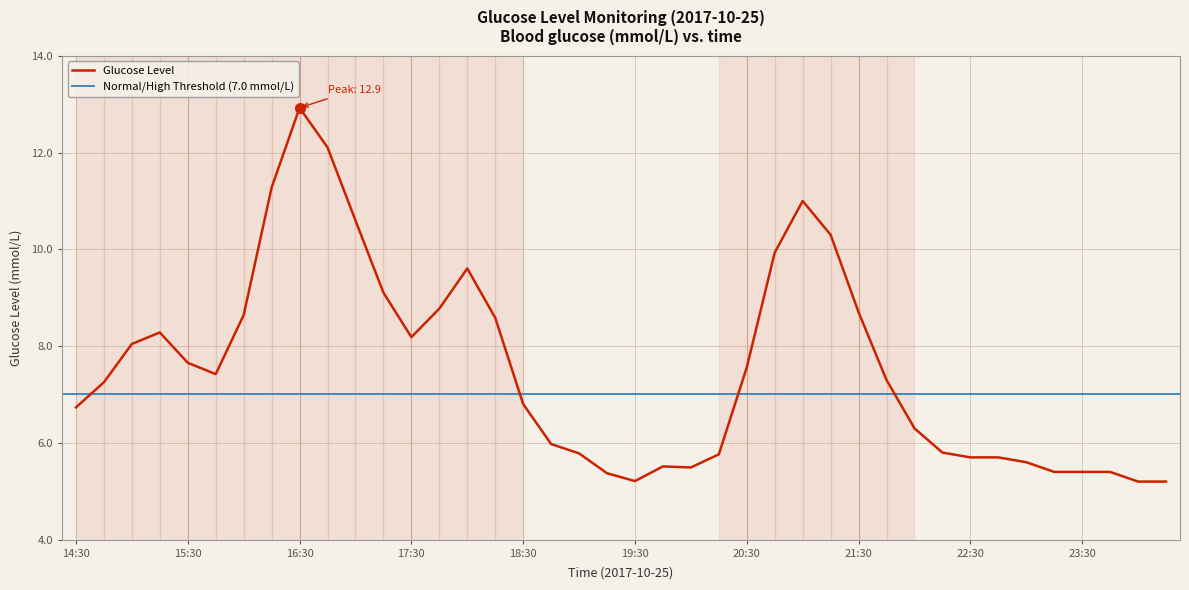

Does the chart have visible grid lines?

Yes